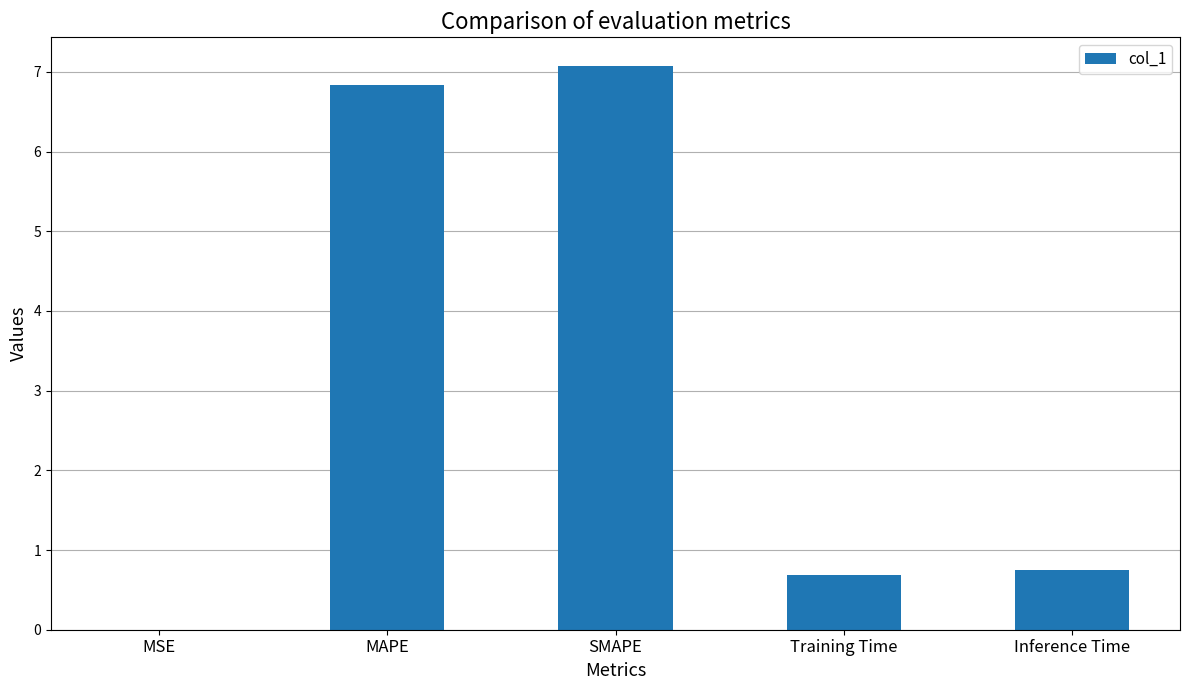

The value at Inference Time is 0.4. True or false?

False